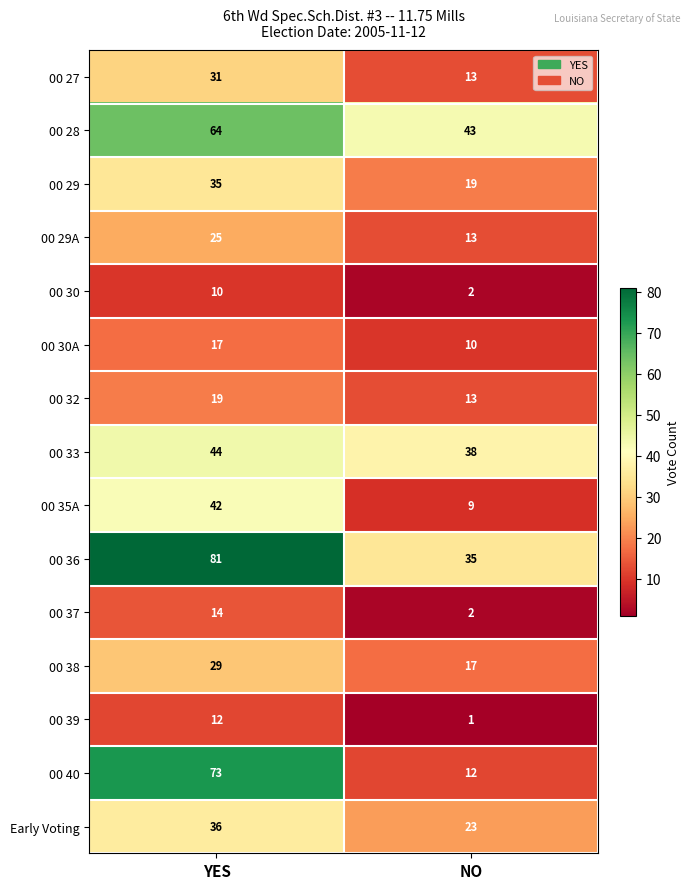

Reading right to left, list all the values displayed in this chart.

00 27: NO=13	YES=31
00 28: NO=43	YES=64
00 29: NO=19	YES=35
00 29A: NO=13	YES=25
00 30: NO=2	YES=10
00 30A: NO=10	YES=17
00 32: NO=13	YES=19
00 33: NO=38	YES=44
00 35A: NO=9	YES=42
00 36: NO=35	YES=81
00 37: NO=2	YES=14
00 38: NO=17	YES=29
00 39: NO=1	YES=12
00 40: NO=12	YES=73
Early Voting: NO=23	YES=36